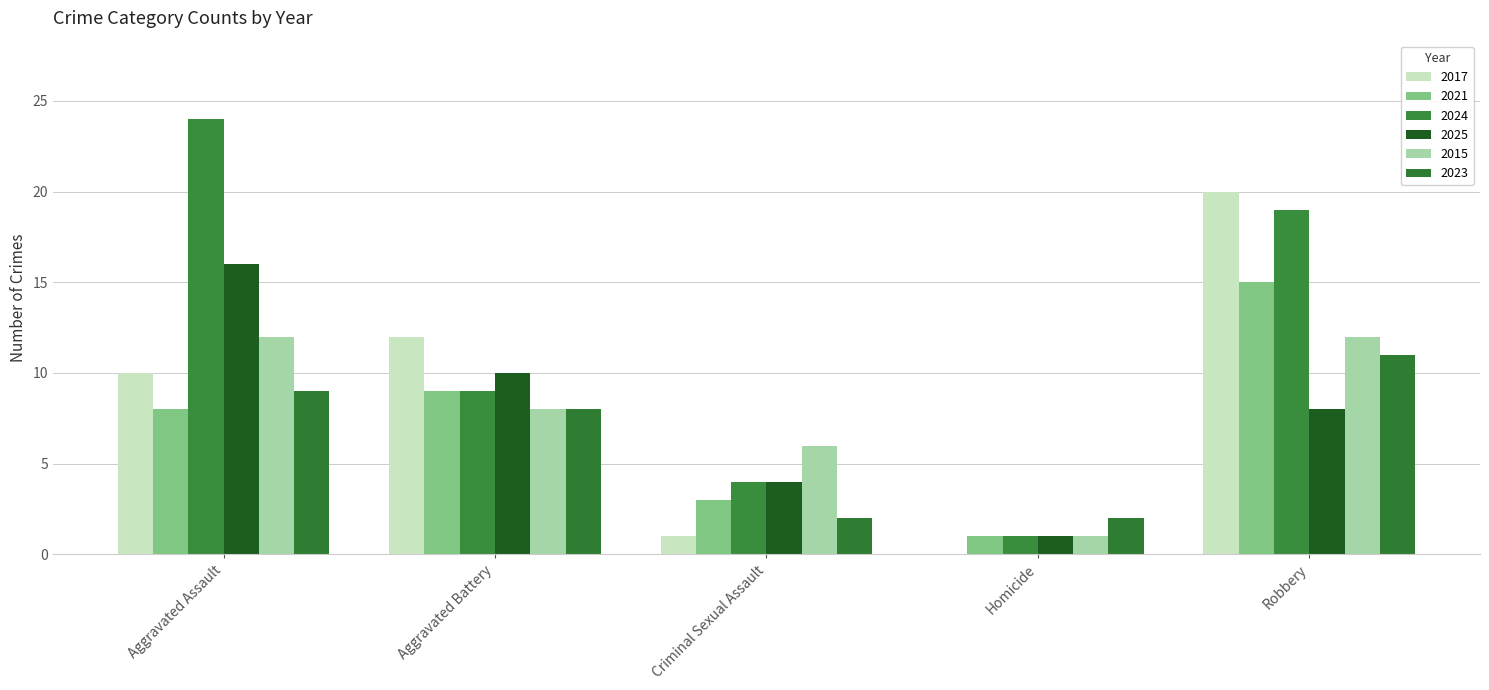

What is the value of the 2017 bar at the 3rd from the left?

1